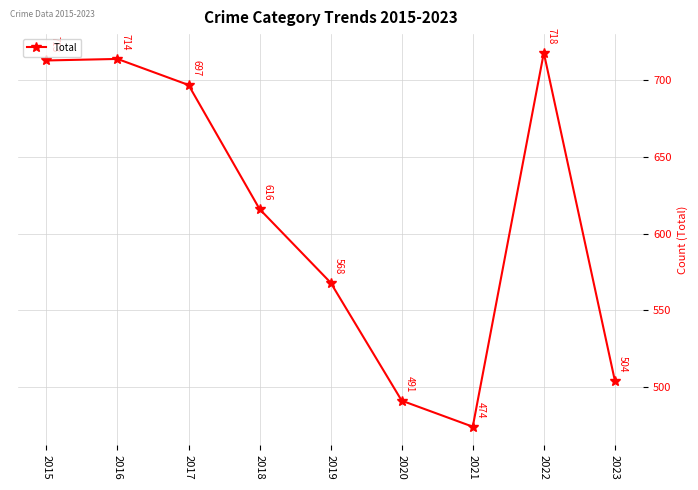

How many series are shown in this chart?

1